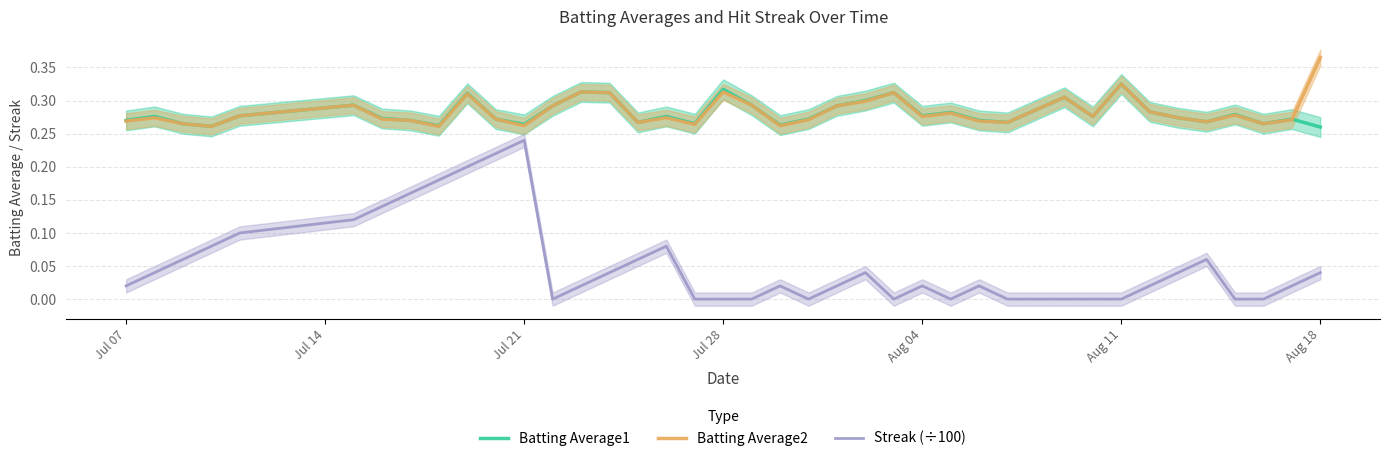

At which label does Streak (÷100) reach its peak?

Jul 21